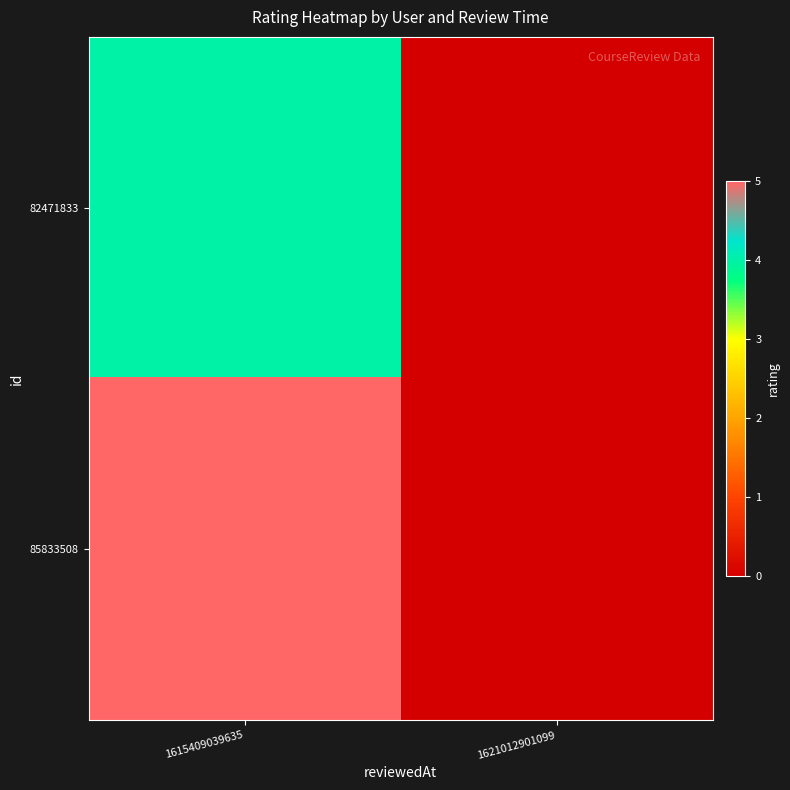

Rank the series by their average value, from highest to lowest.

85833508, 82471833